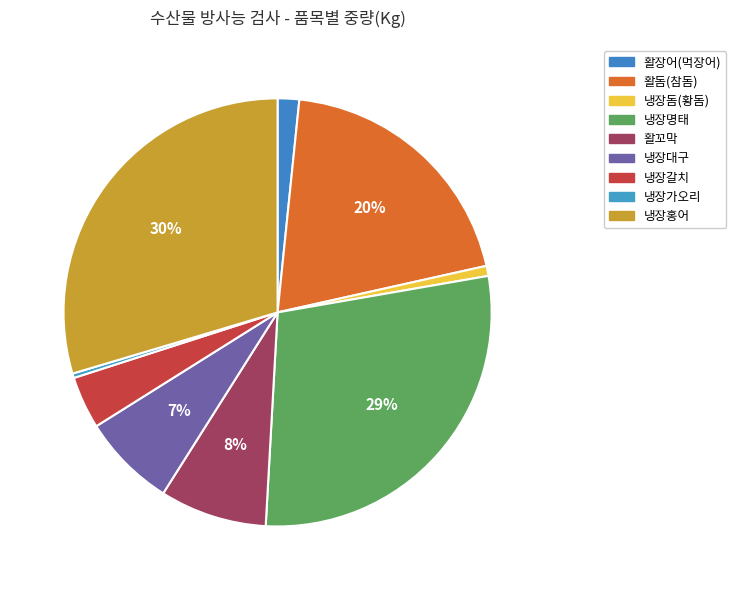

To the nearest percent, what is the average slice percentage?

11%